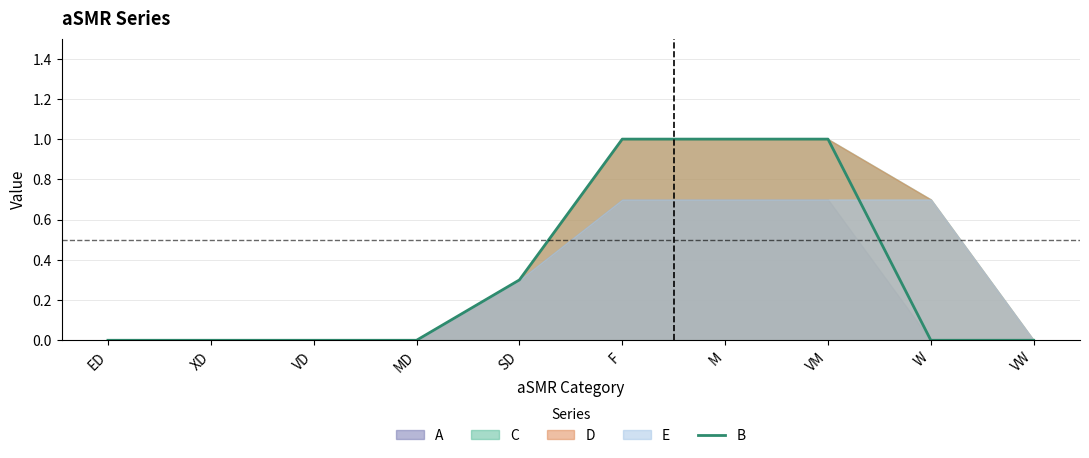

What is the difference between the values at VW and SD?

0.3